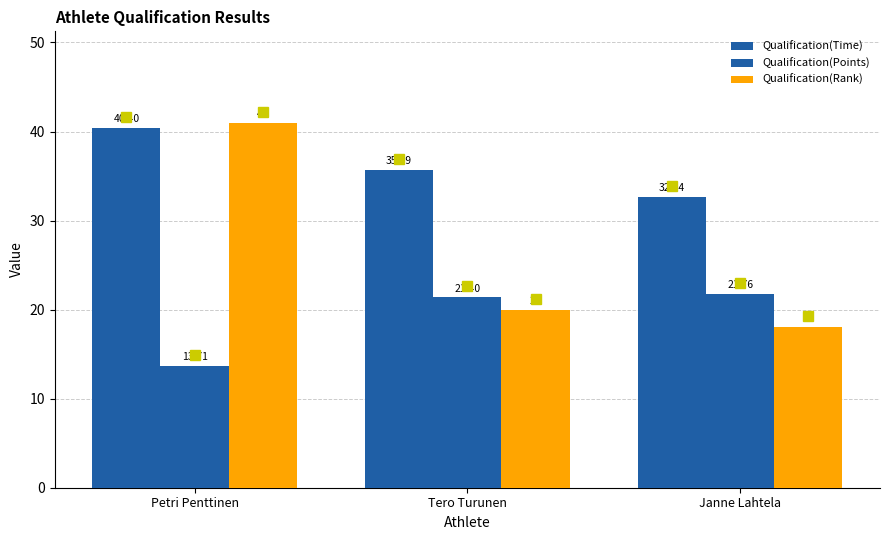

Reading left to right, transcribe all the data shown in this chart.

Qualification(Time): 40.4	35.7	32.6
Qualification(Points): 13.7	21.4	21.8
Qualification(Rank): 41.0	20.0	18.0